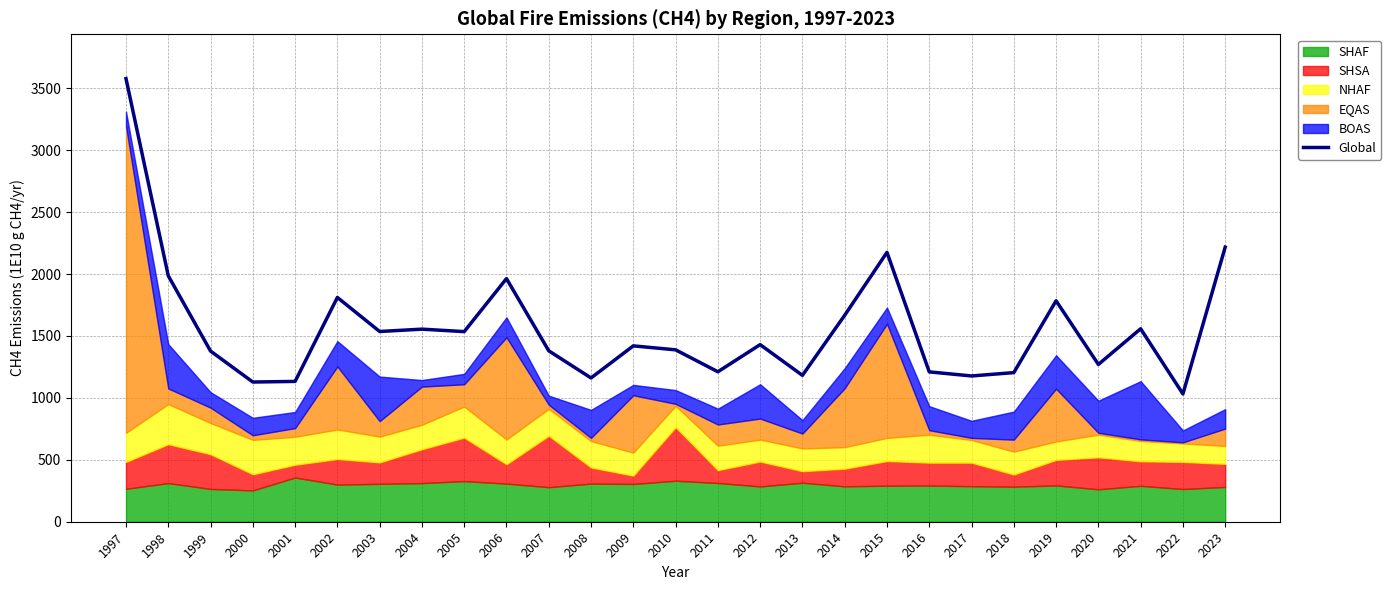

What is the average value?

1558